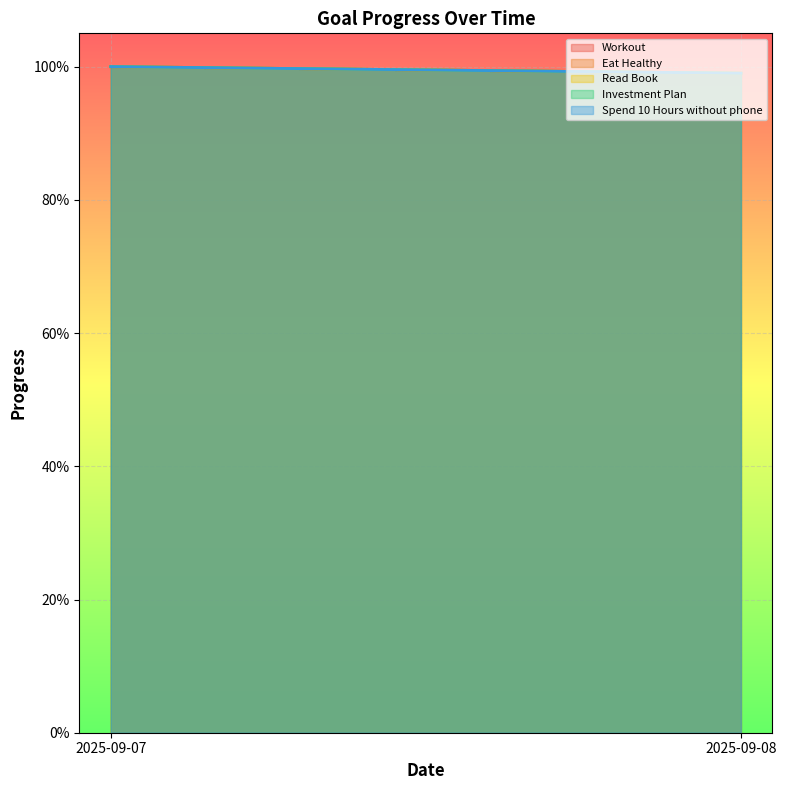

What is the sum of all Investment Plan values?

2.0